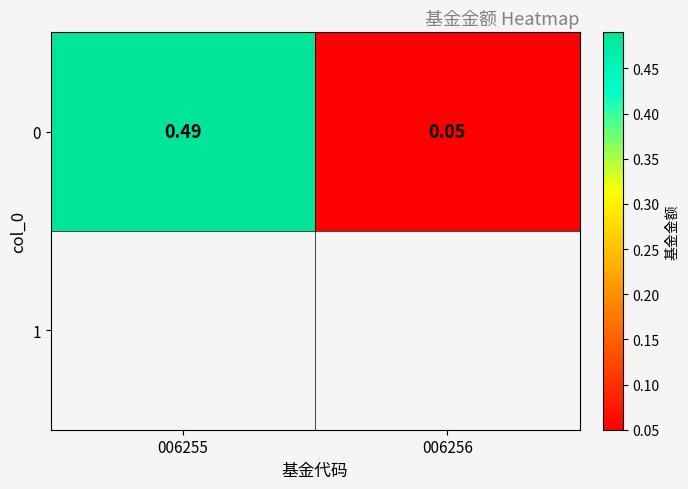

How many values are between 0 and 1?

2